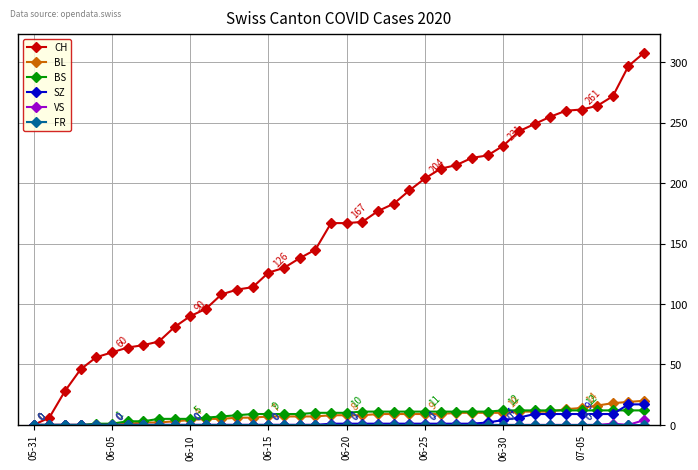

Which series has the largest total across all categories?

CH